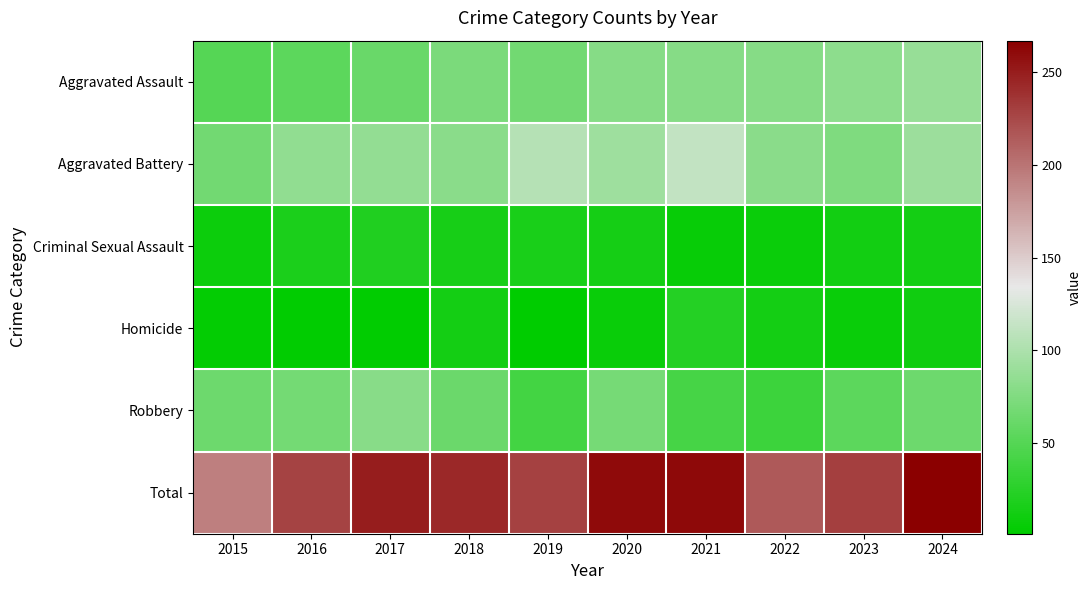

Which series has the largest total across all categories?

Total